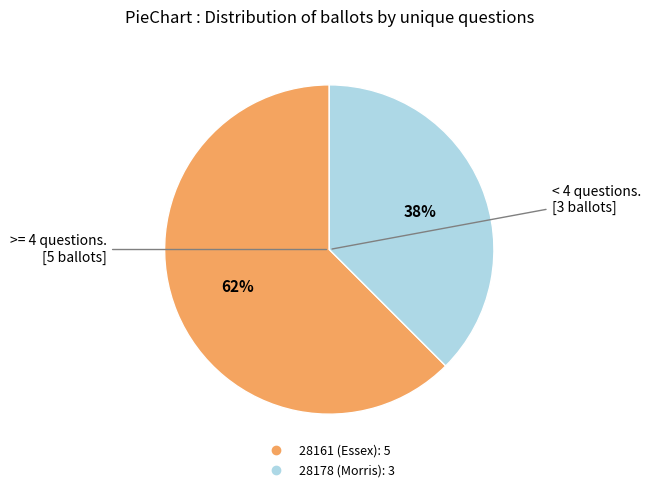

What percentage is the 28161 (Essex) slice, to the nearest percent?

62%